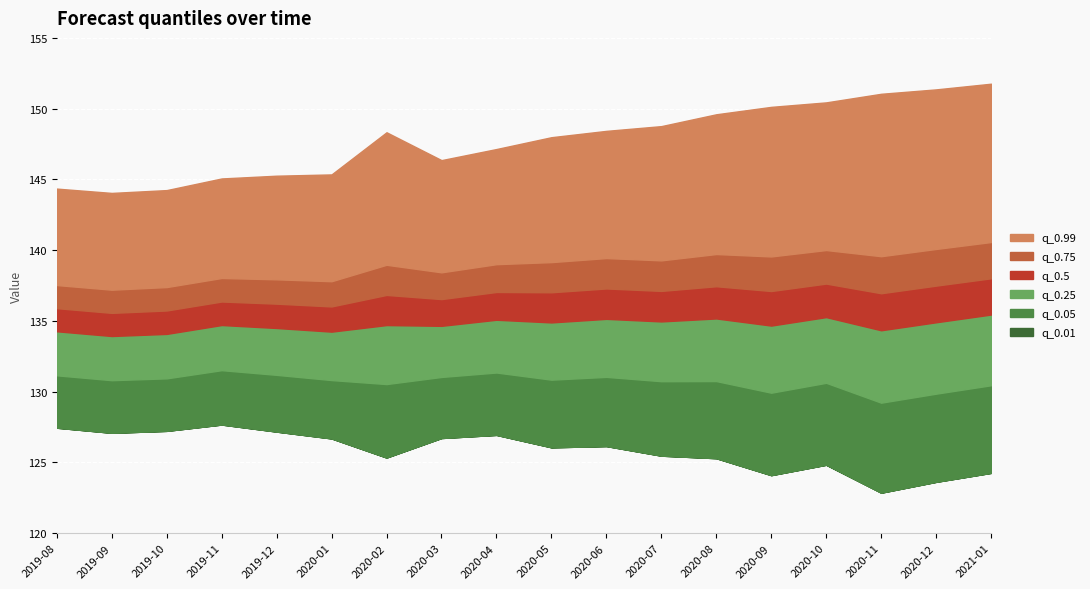

At which label does q_0.75 reach its peak?

2021-01